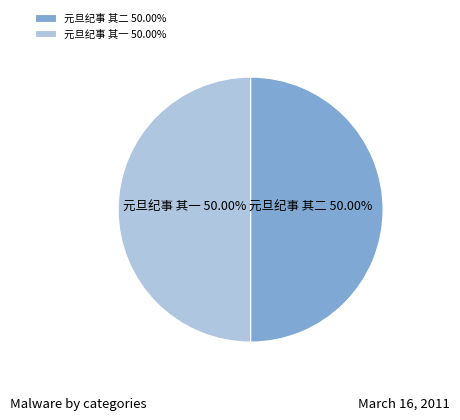

To the nearest percent, what percentage of the pie is 元旦纪事 其一?

50%